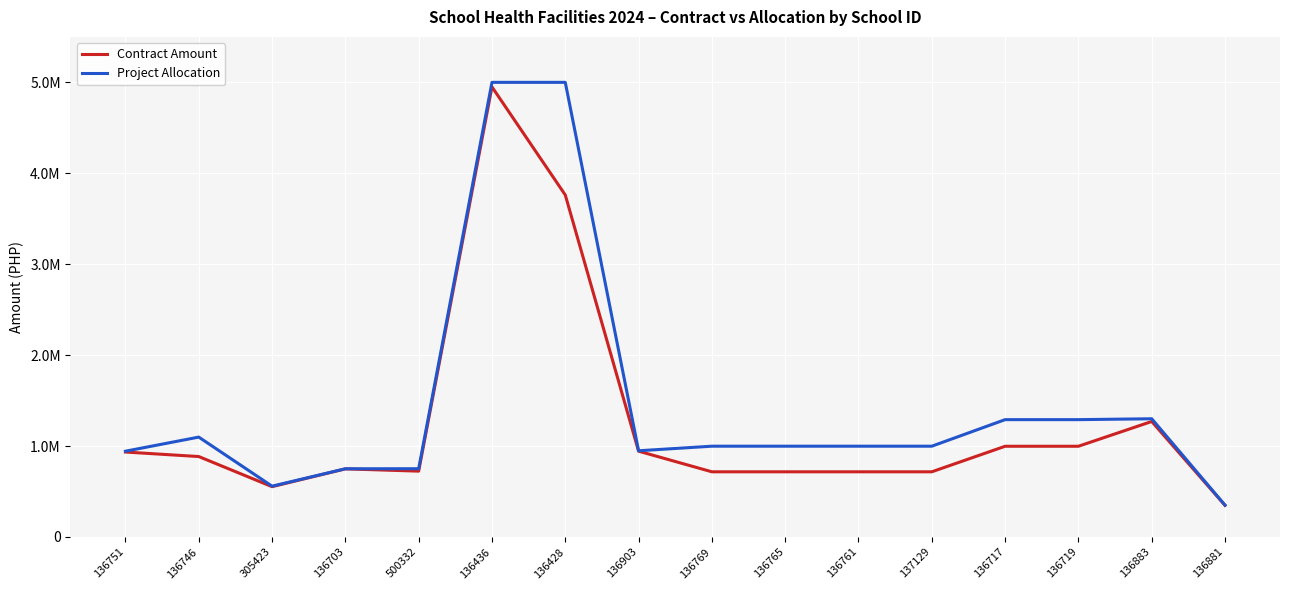

Reading left to right, extract all data points from this chart.

Contract Amount: 136751=933992.7	136746=884385.4	305423=553107.2	136703=748911.8	500332=723815.7	136436=4949991.3	136428=3761368.6	136903=943482.2	136769=716620.8	136765=716620.8	136761=716620.8	137129=716620.8	136717=997541.2	136719=997541.2	136883=1269999.8	136881=347254.5
Project Allocation: 136751=943148.5	136746=1098292.9	305423=558579.8	136703=750000.0	500332=750563.9	136436=5000000.0	136428=5000000.0	136903=947962.6	136769=998177.0	136765=998177.0	136761=998177.0	137129=998177.0	136717=1290256.0	136719=1290256.0	136883=1300000.0	136881=350000.0